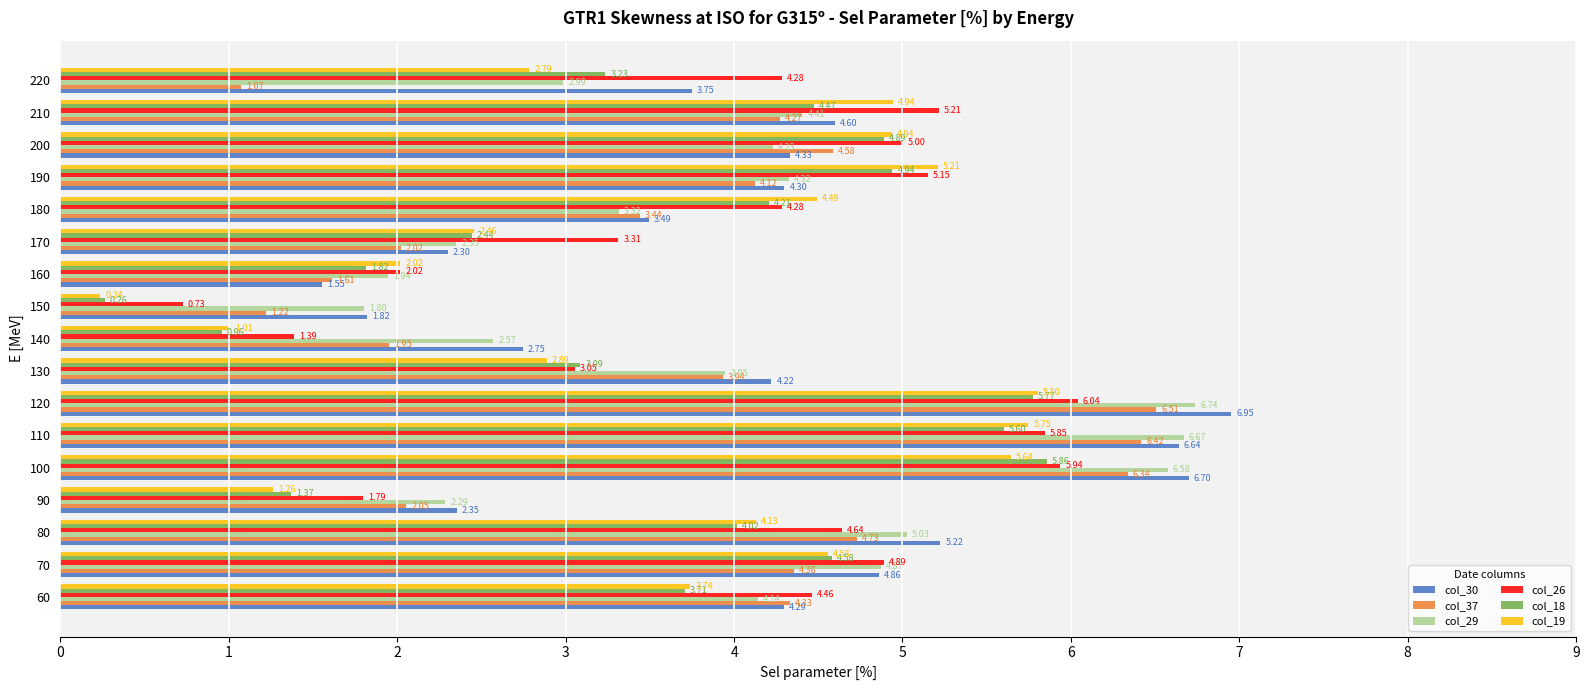

Between 60 and 170, which series saw the biggest shift?

col_37